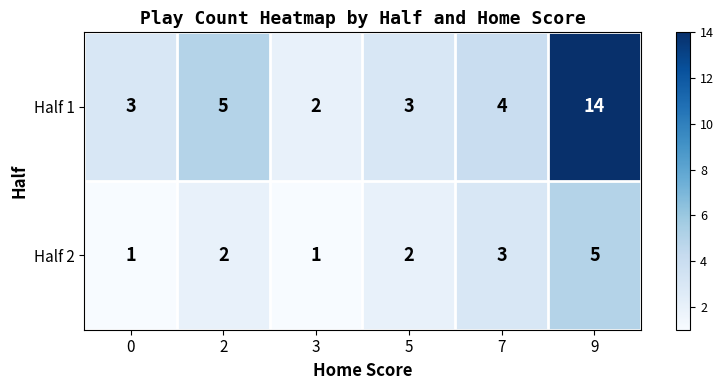

List the series in order of their overall mean, highest first.

Half 1, Half 2